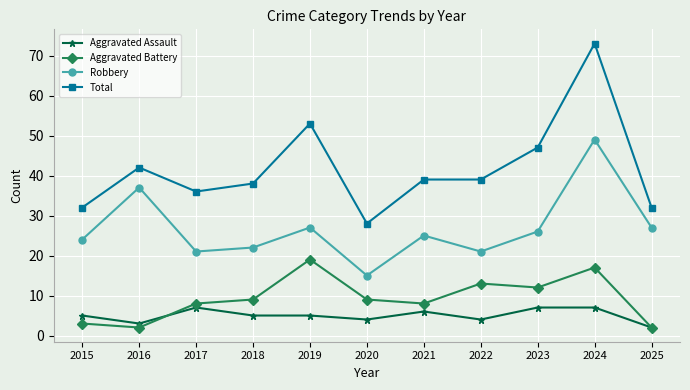

Between 2017 and 2020, which series saw the biggest shift?

Total